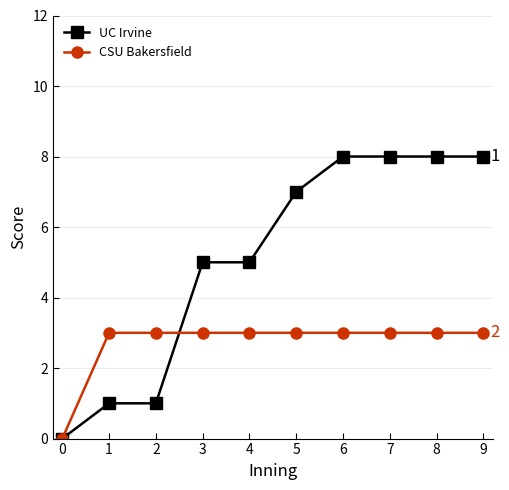

List the series in order of their overall mean, lowest first.

CSU Bakersfield, UC Irvine